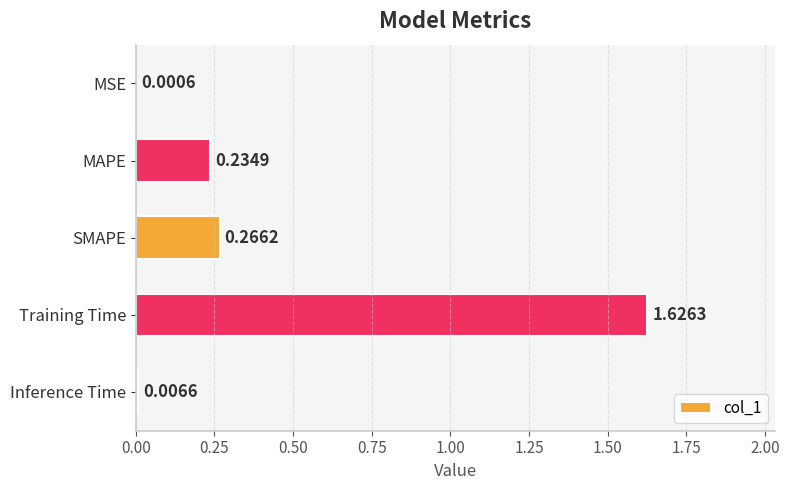

What is the sum of all values?

2.1